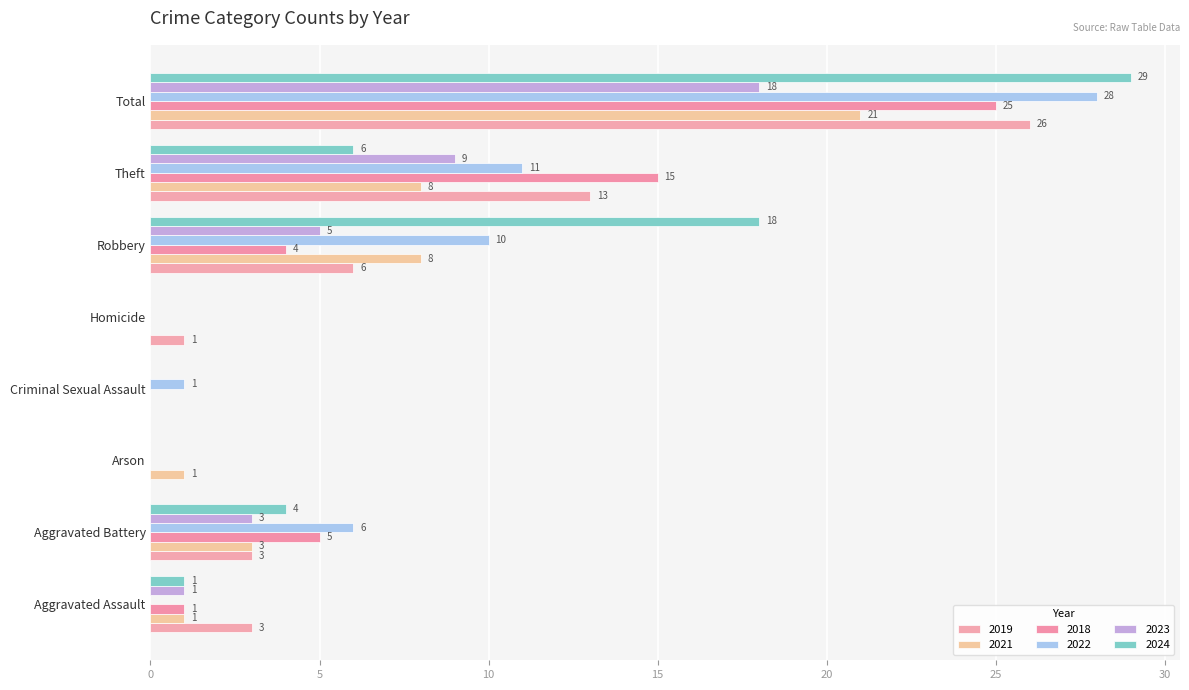

How many values in 2018 are above zero?

5